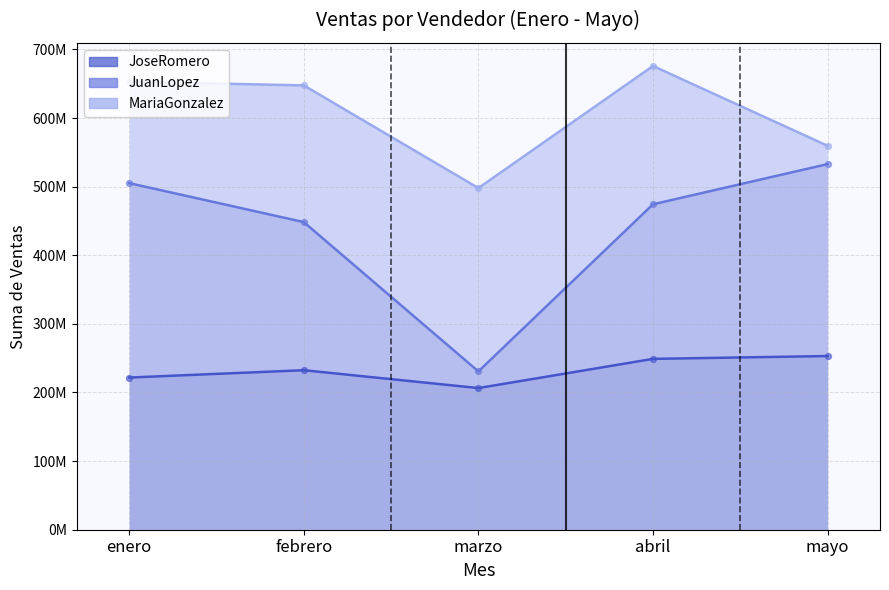

Which series has the largest Y range (max minus min)?

JuanLopez